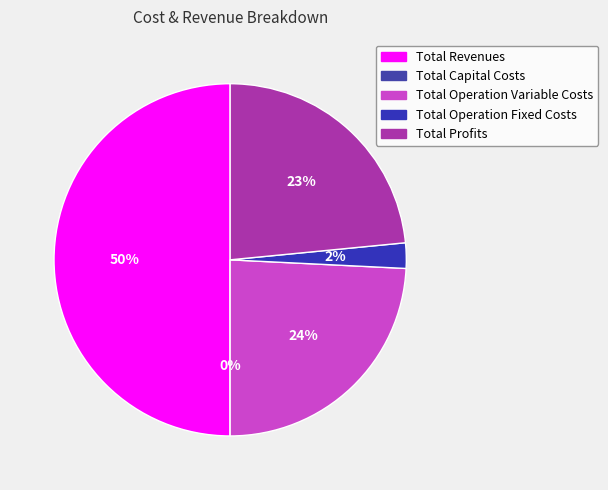

Count the number of slices in the pie.

5